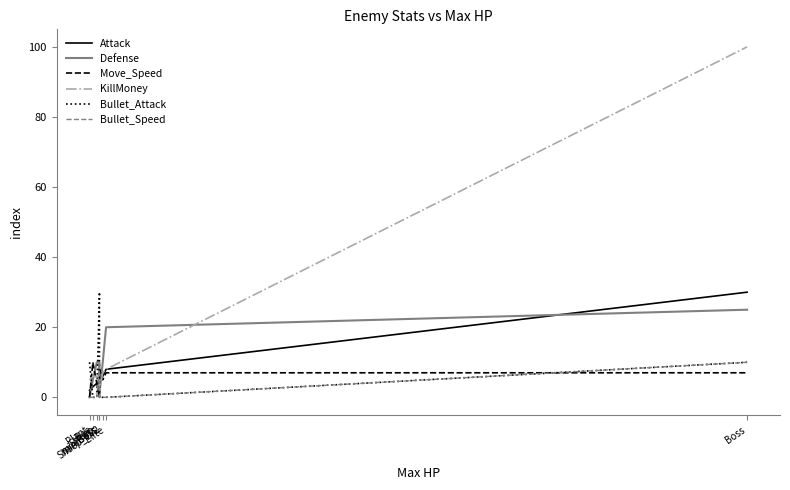

What is the total value across all series at miniBoss?

61